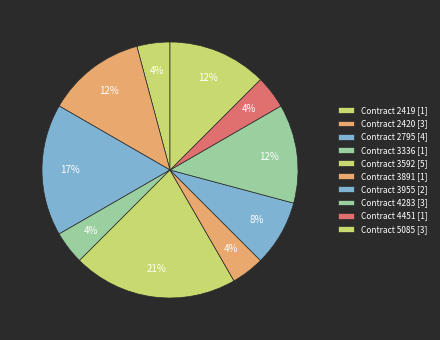

How many segments does this pie chart have?

10